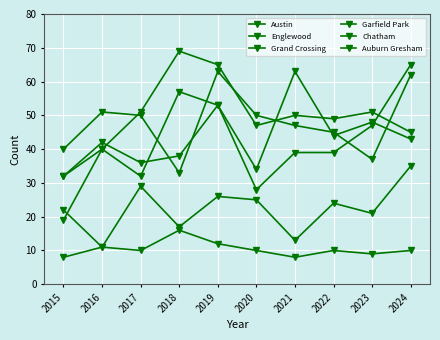

How many lines are shown in the chart?

6